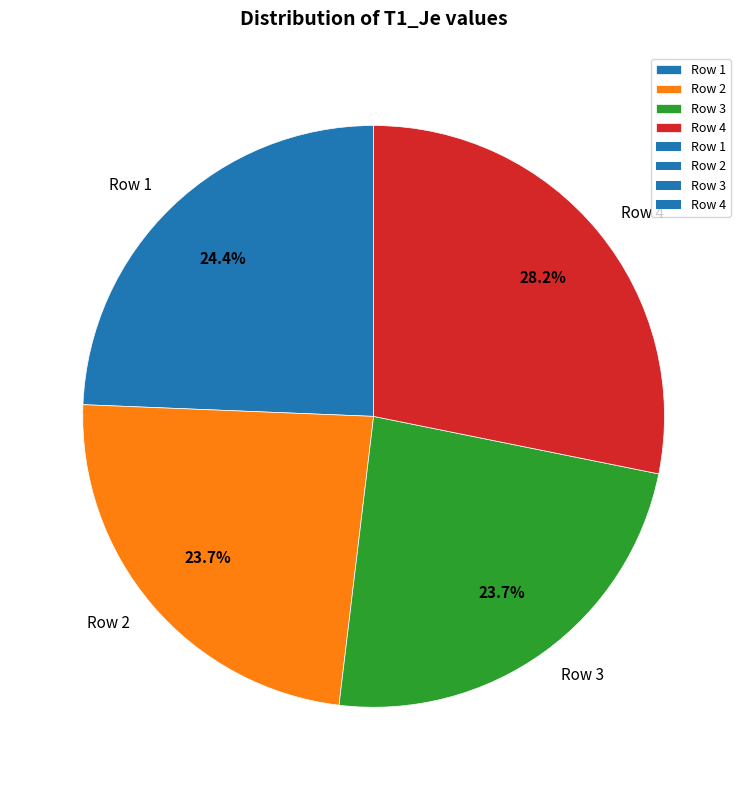

True or false: Row 2 accounts for 12% of the total.

False